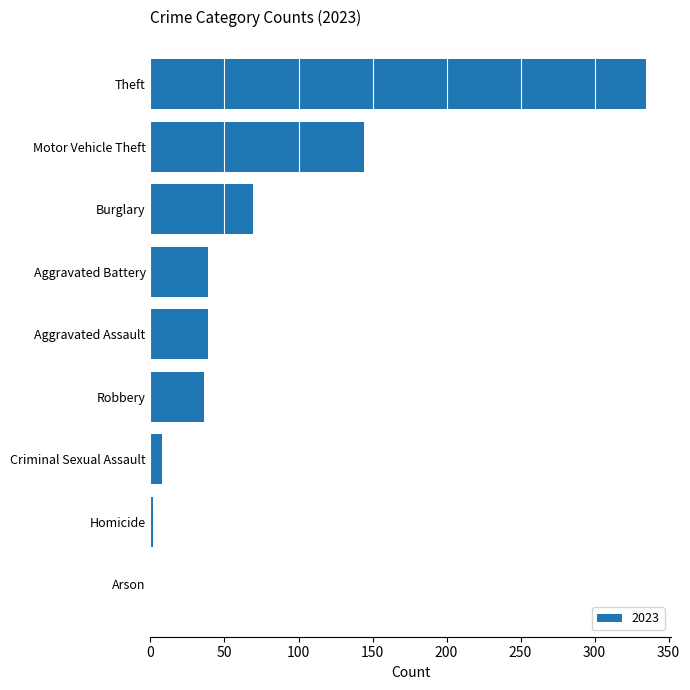

What is the sum of all values?

672